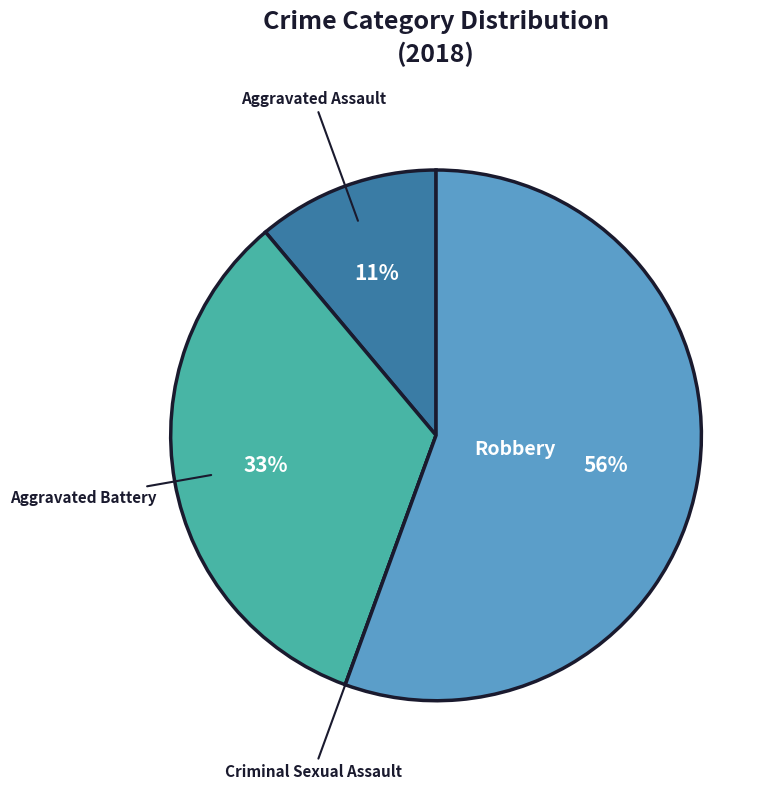

Does any single category account for the majority?

Yes